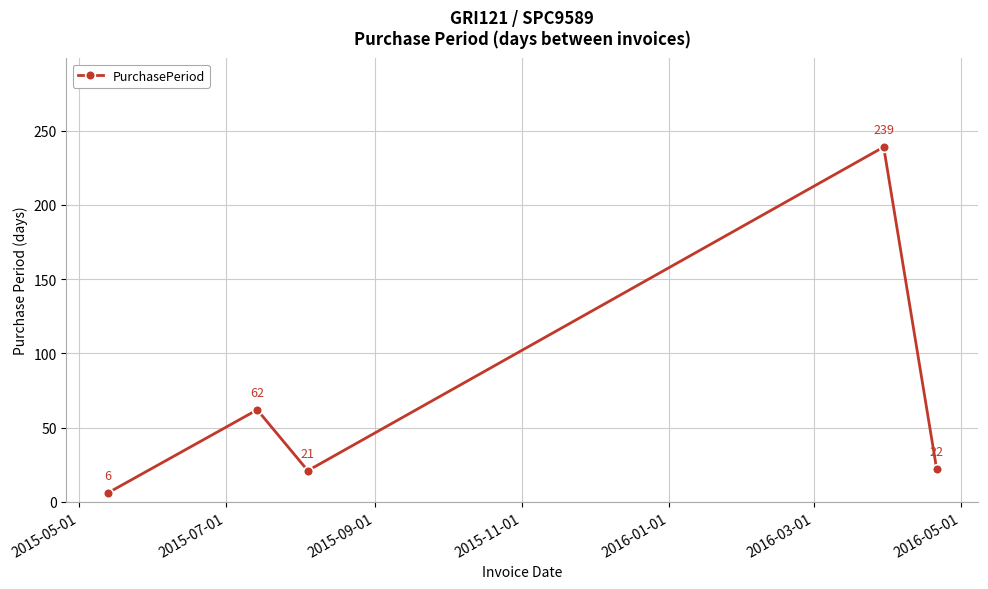

How many points are higher than both their immediate neighbors (excluding endpoints)?

2